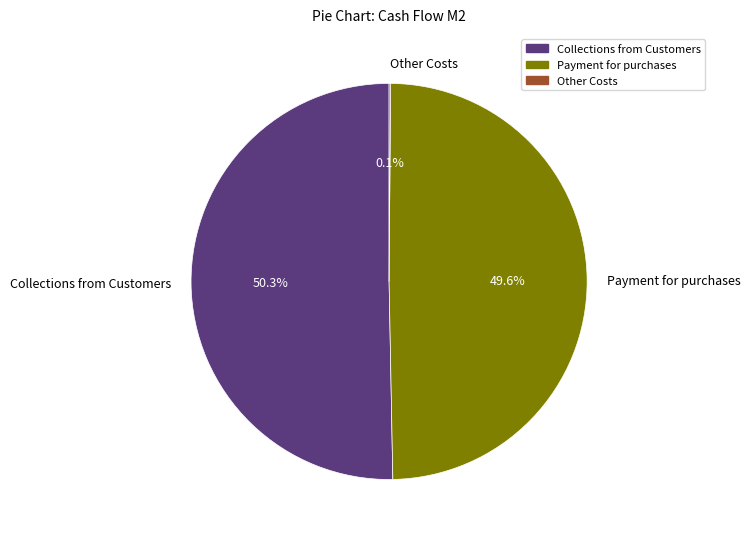

Is the sum of Payment for purchases and Collections from Customers greater than half?

Yes